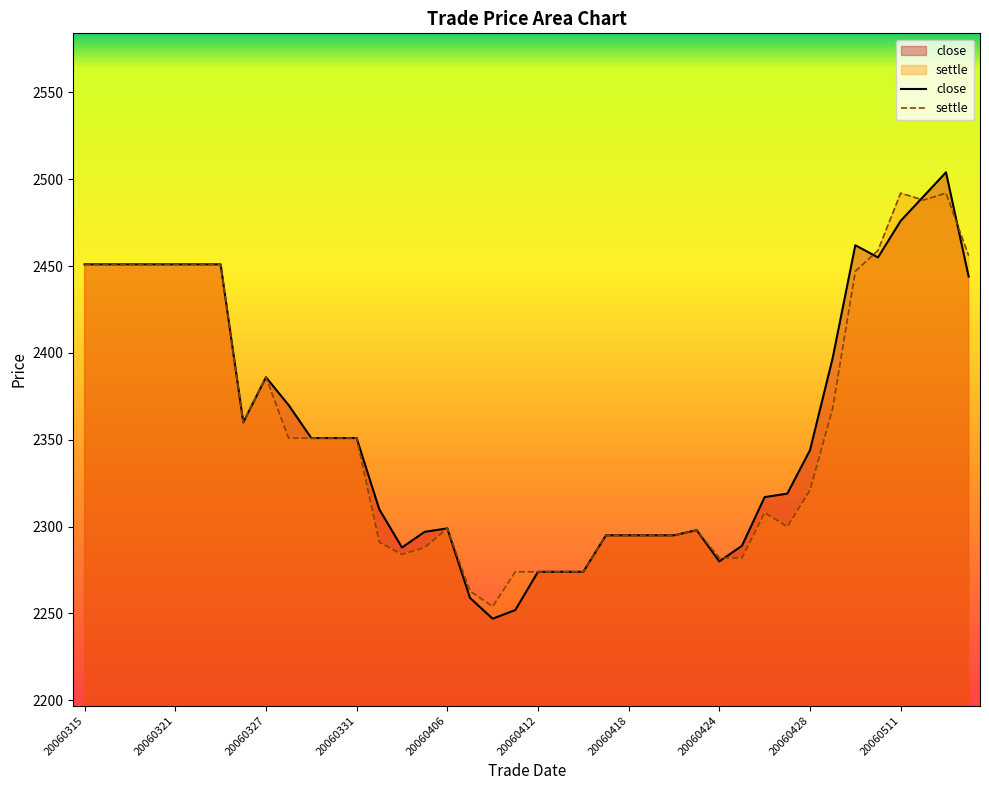

Which series has the largest range (max minus min)?

close